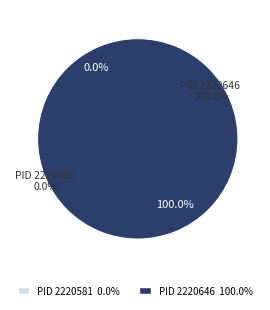

To the nearest percent, what is the difference between the 2220646 and 2220581 slice percentages?

100%